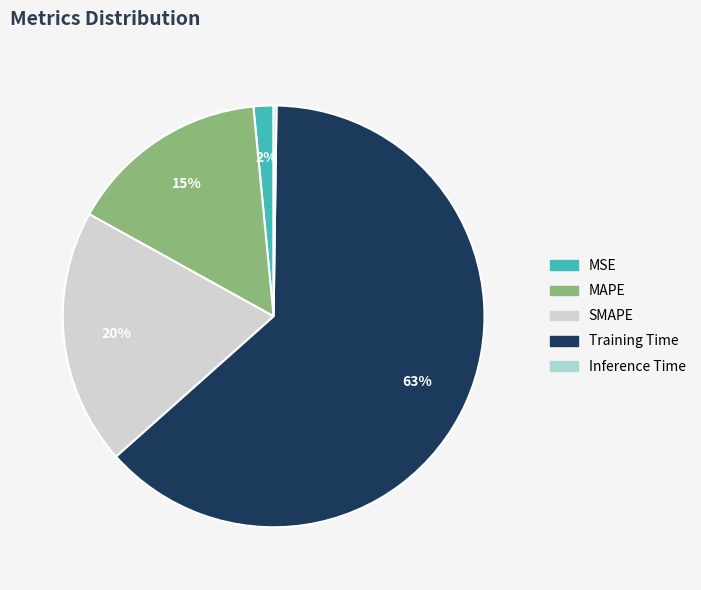

Which slice represents more than half of the pie?

Training Time